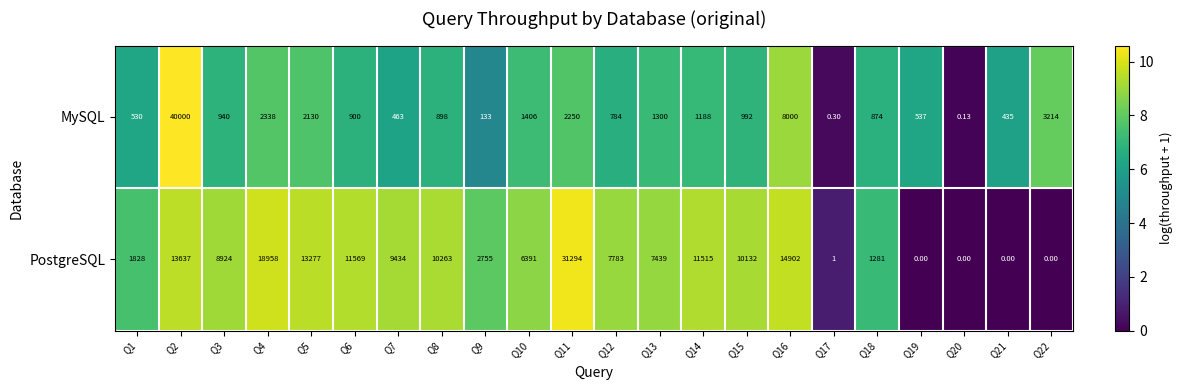

Is the value of MySQL at Q21 greater than the value of PostgreSQL at Q15?

No